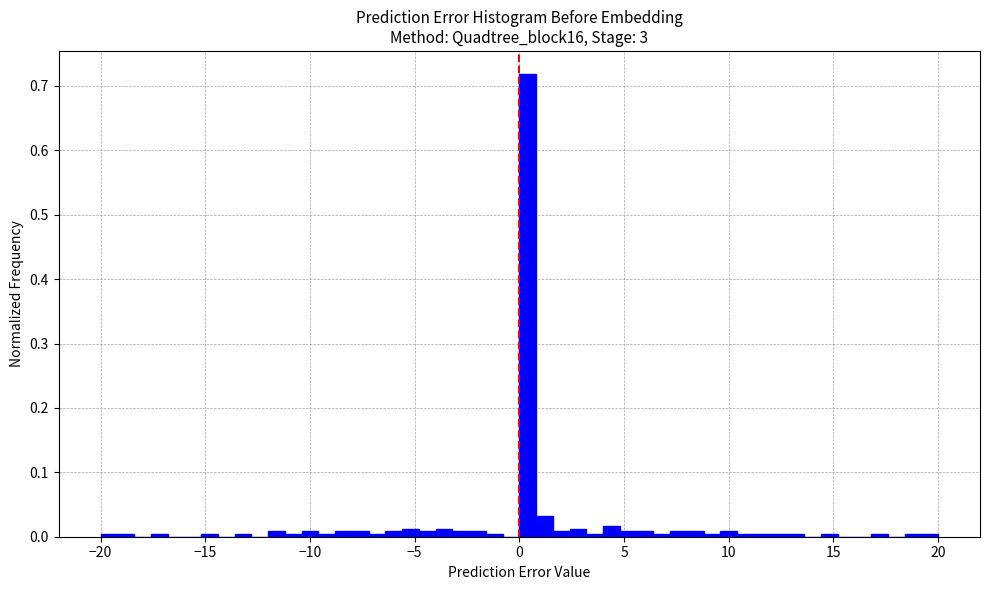

Read against the x-axis, roughly where is the centre of the tallest bar?

0.5